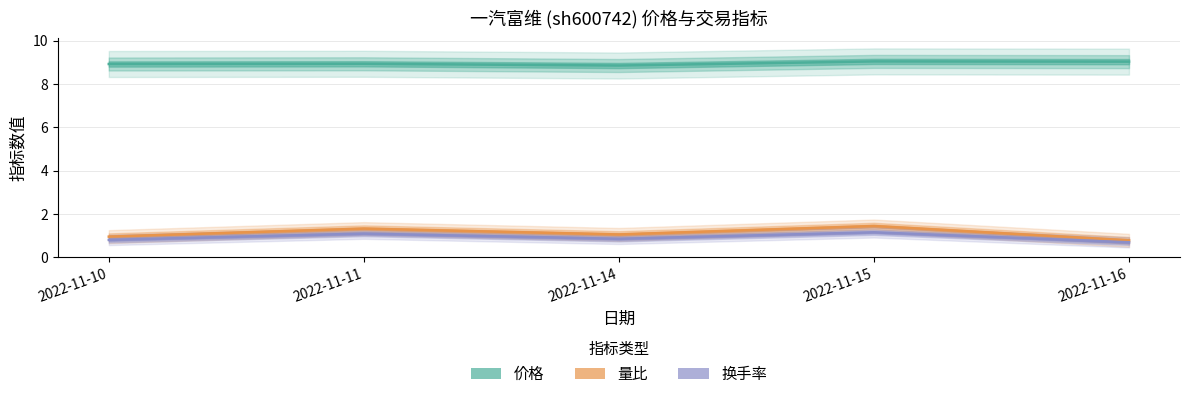

Reading right to left, list all the values displayed in this chart.

价格: 9.0	9.0	8.8	8.9	8.9
量比: 0.8	1.4	1.1	1.3	0.9
换手率: 0.7	1.1	0.8	1.1	0.8